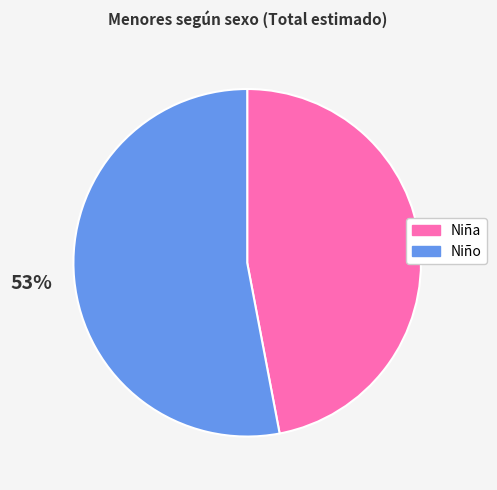

Which category has the biggest portion of the pie?

Niño